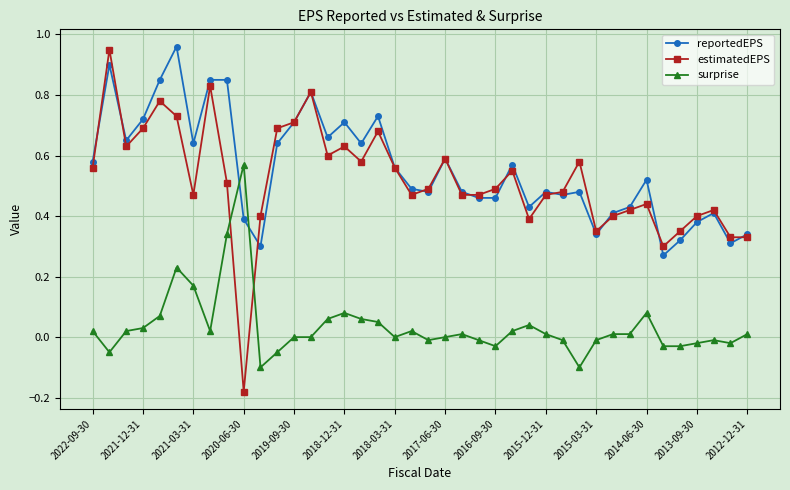

True or false: reportedEPS has more than 2 points higher than both neighbors.

True